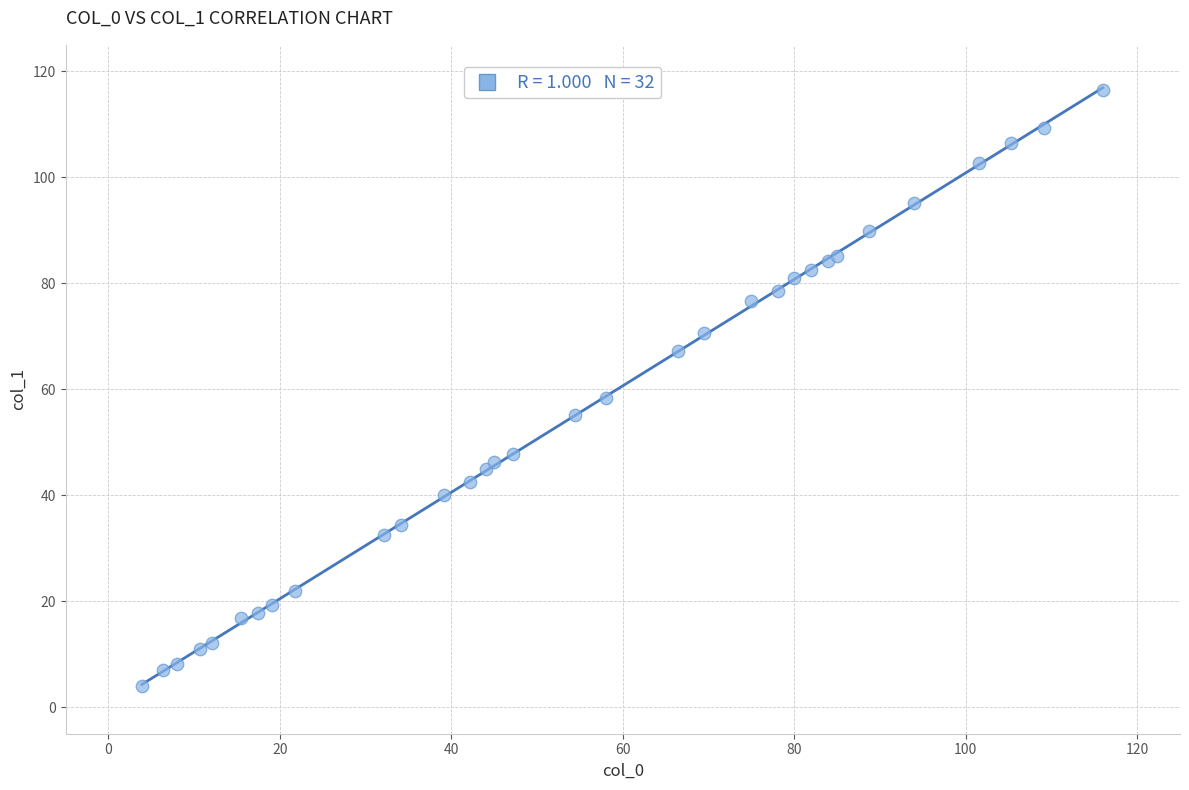

What Y value in the scatter plot is closest to 60?

58.4